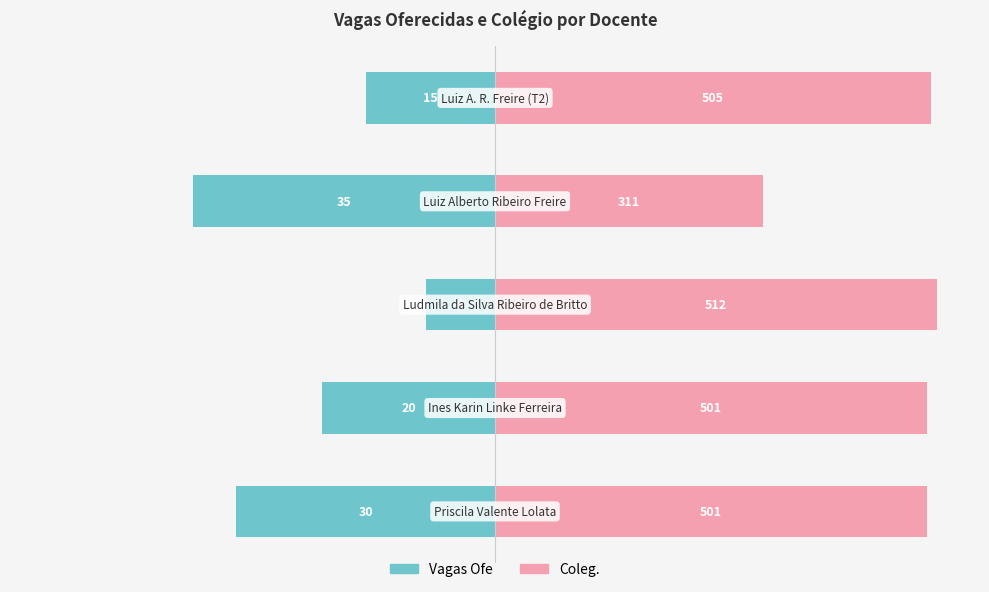

Rank the series by their average value, from highest to lowest.

Coleg., Vagas Ofe